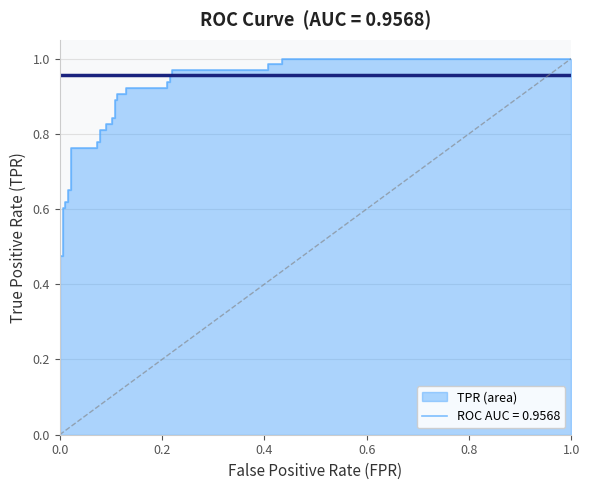

Reading right to left, what are all the values shown in this chart?

1.0	1.0	1.0	1.0	1.0	1.0	1.0	1.0	0.9	0.9	0.9	0.9	0.9	0.9	0.9	0.9	0.8	0.8	0.8	0.8	0.8	0.8	0.8	0.8	0.8	0.8	0.7	0.7	0.6	0.6	0.6	0.6	0.5	0.5	0.2